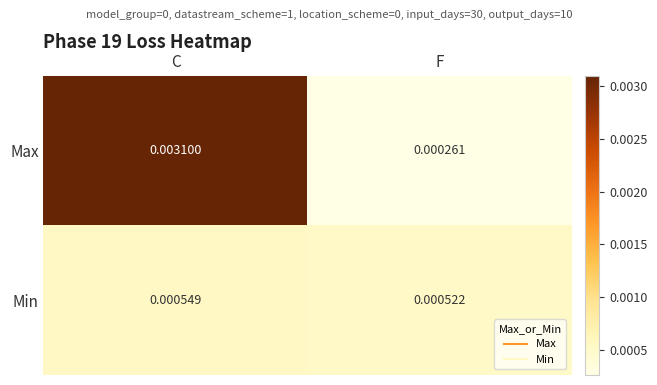

How many categories are shown in the chart?

2